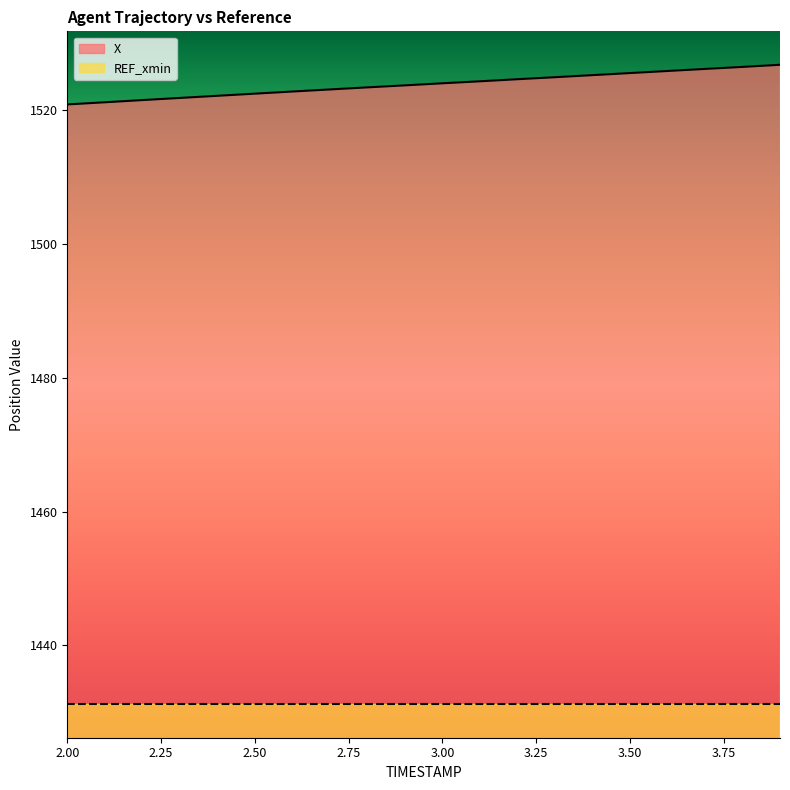

Reading left to right, transcribe all the data shown in this chart.

1520.9	1521.2	1521.5	1521.9	1522.2	1522.5	1522.8	1523.1	1523.5	1523.8	1524.1	1524.4	1524.7	1525.0	1525.3	1525.6	1525.9	1526.2	1526.5	1526.8